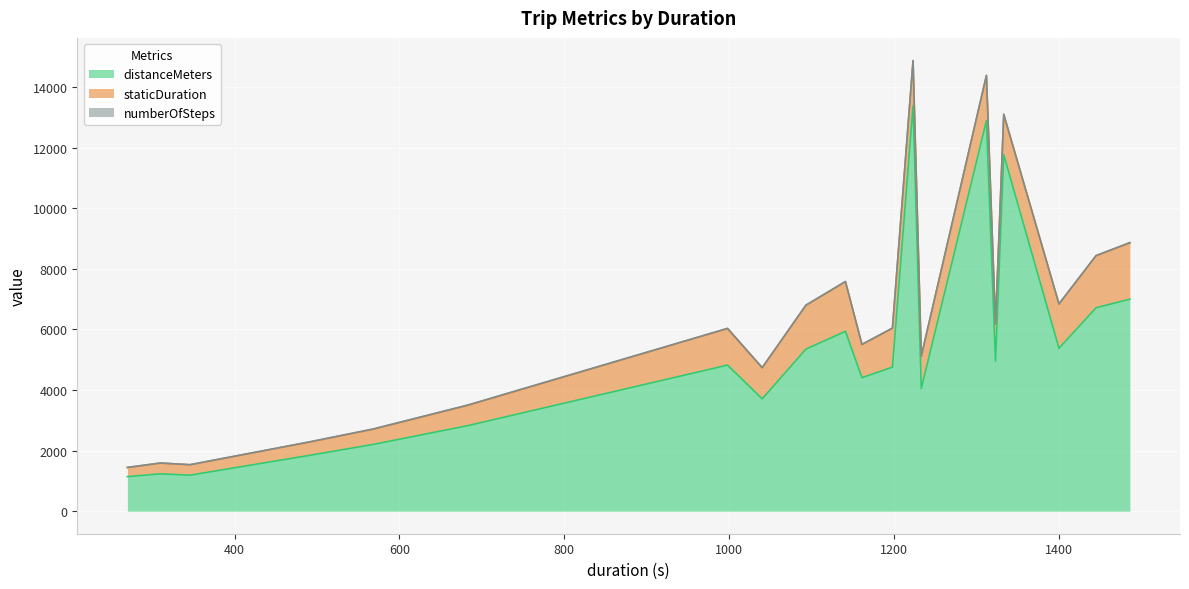

What is the difference between the staticDuration values at 1312 and 1233?

425